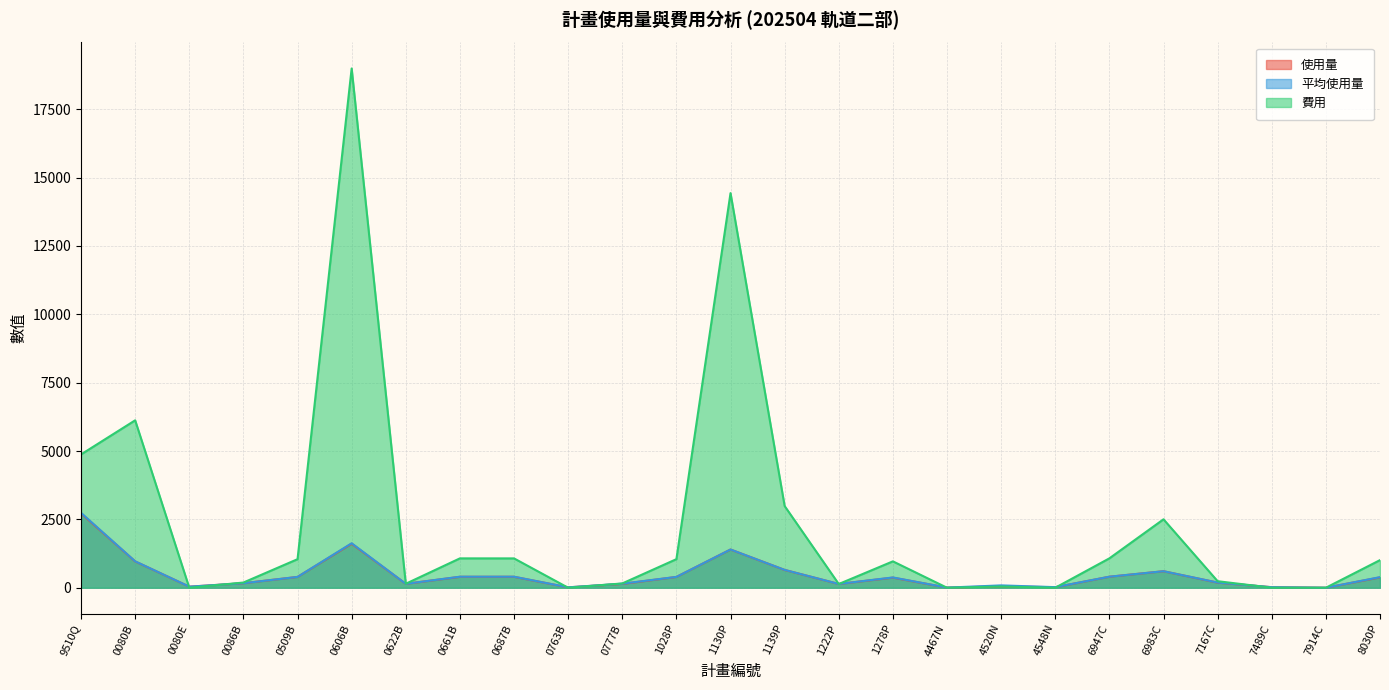

What is the spread (max minus min) of values at 0661B?

675.0